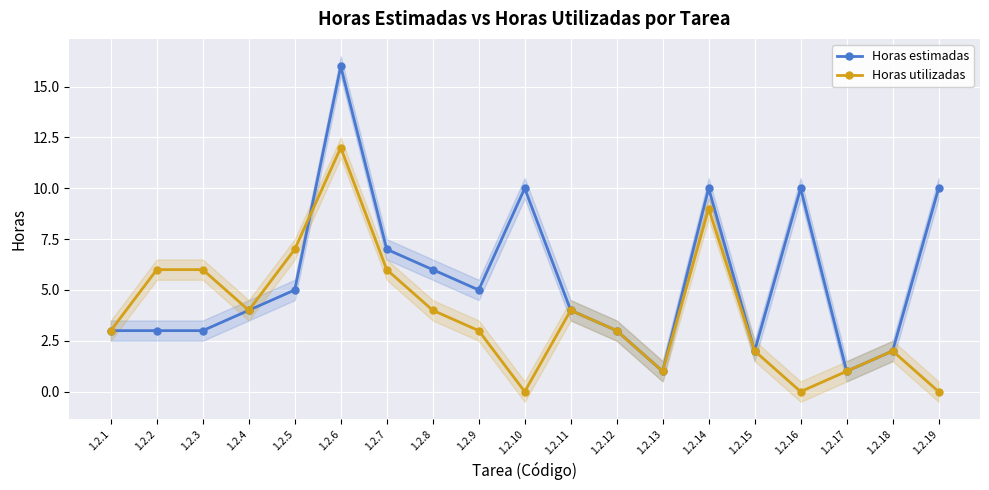

What are all the series names shown in the legend?

Horas estimadas, Horas utilizadas